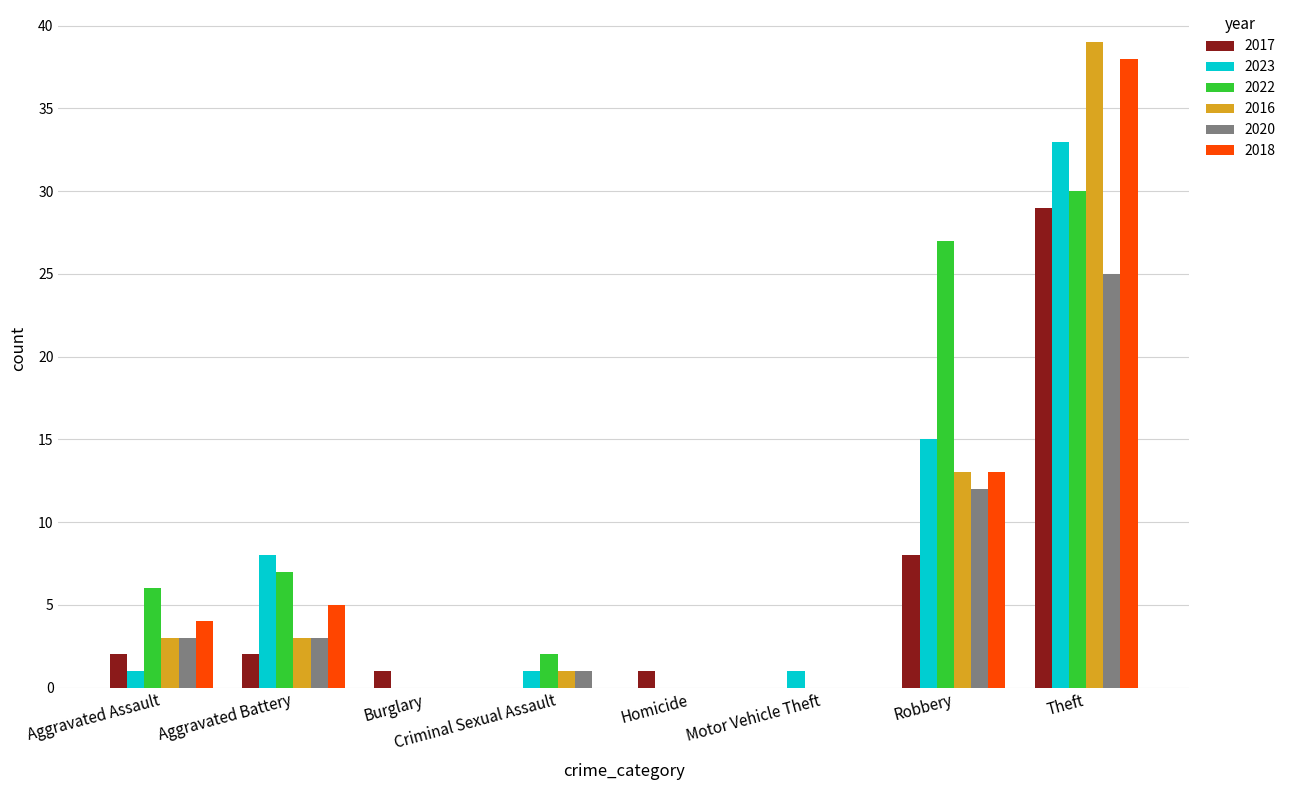

What is the sum of all 2022 values?

72